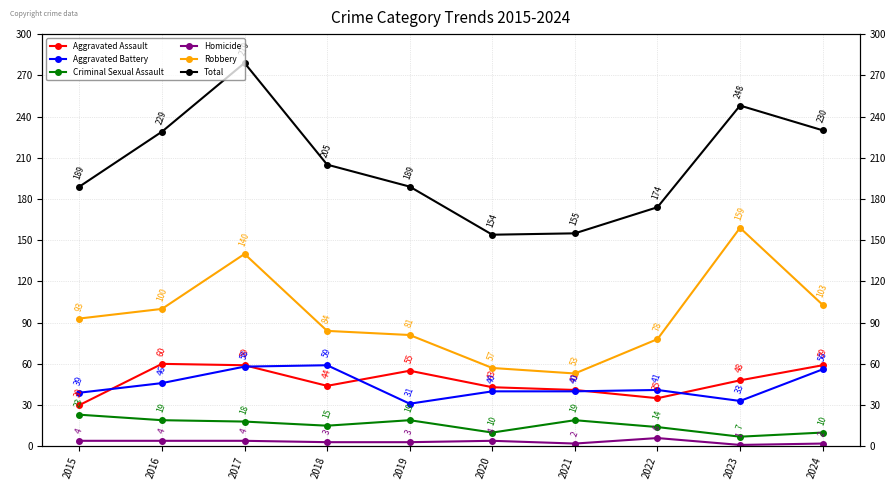

How many data points in Total are less than 205?

5